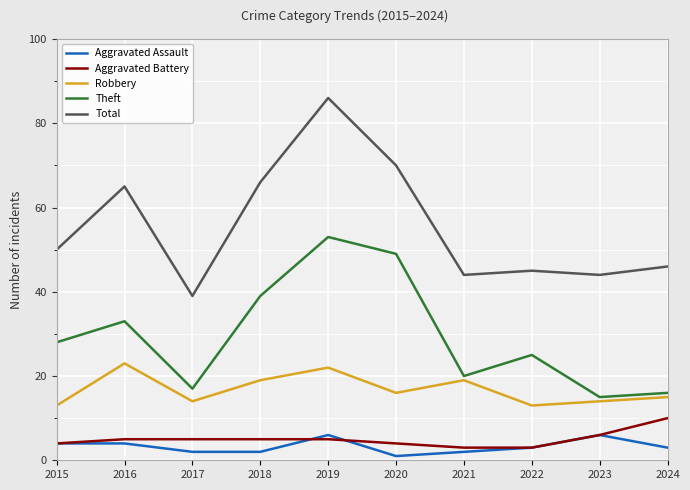

Which category has the highest value across all series?

2019